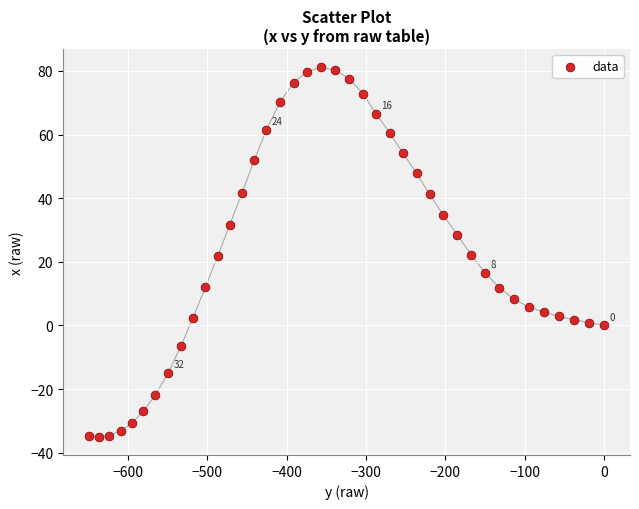

What is the range of Y values (max minus min)?

116.0